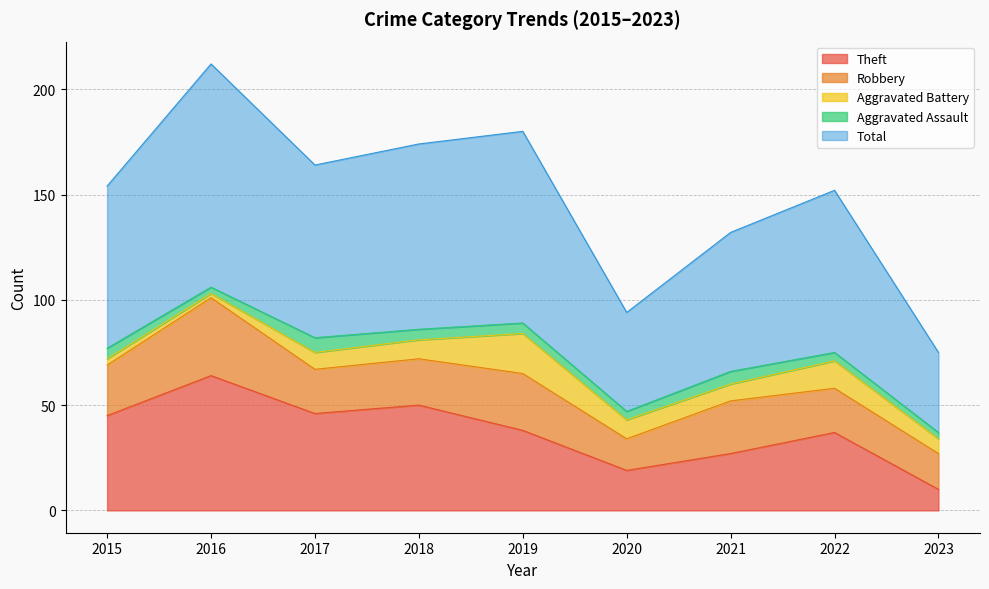

True or false: Robbery and Aggravated Battery cross at least once.

False